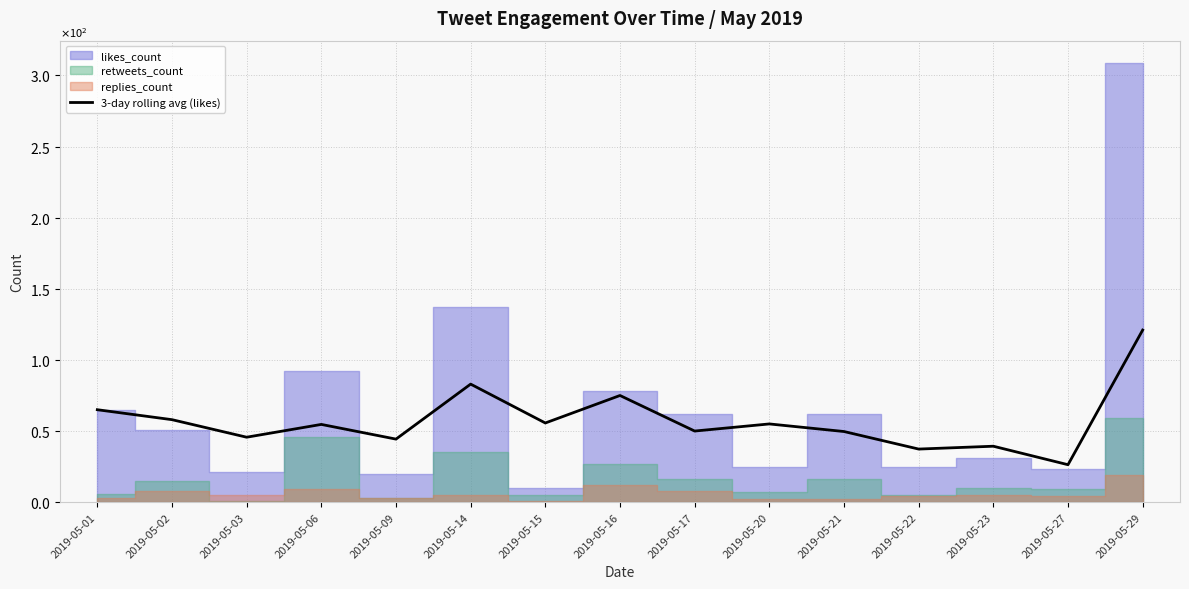

What is the change in value from 2019-05-15 to 2019-05-21?

-6.0